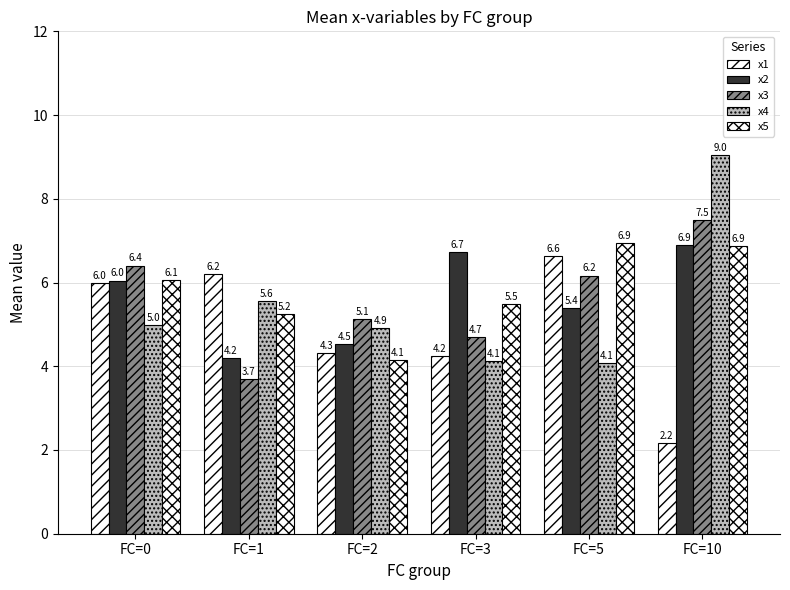

Which has a higher value, FC=3 or FC=5?

FC=5